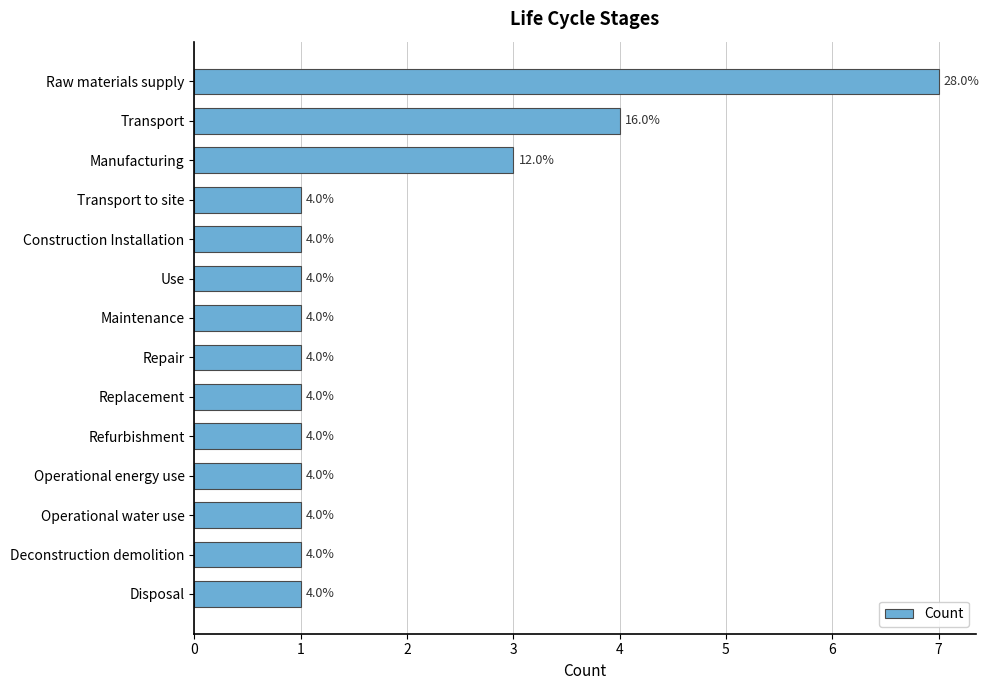

What position from the bottom is Operational energy use?

4